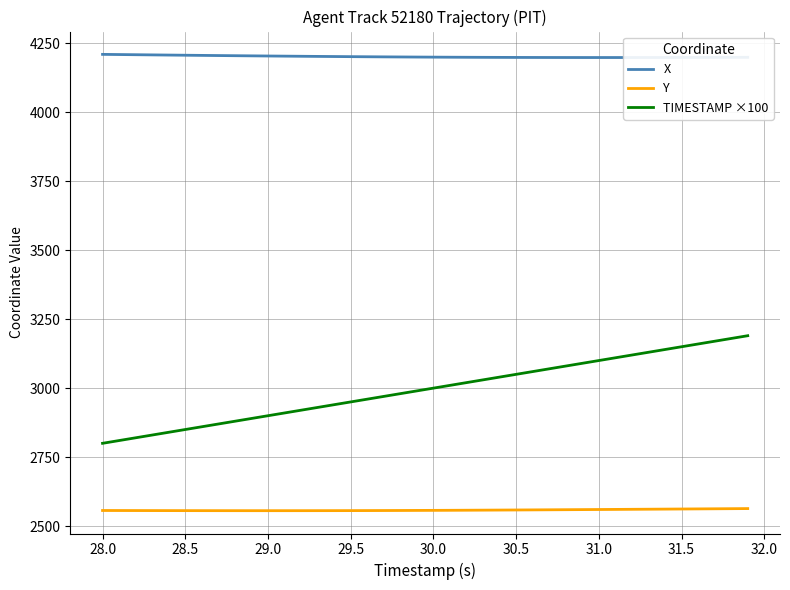

What is the difference between the maximum and minimum values in the Y series?

7.6